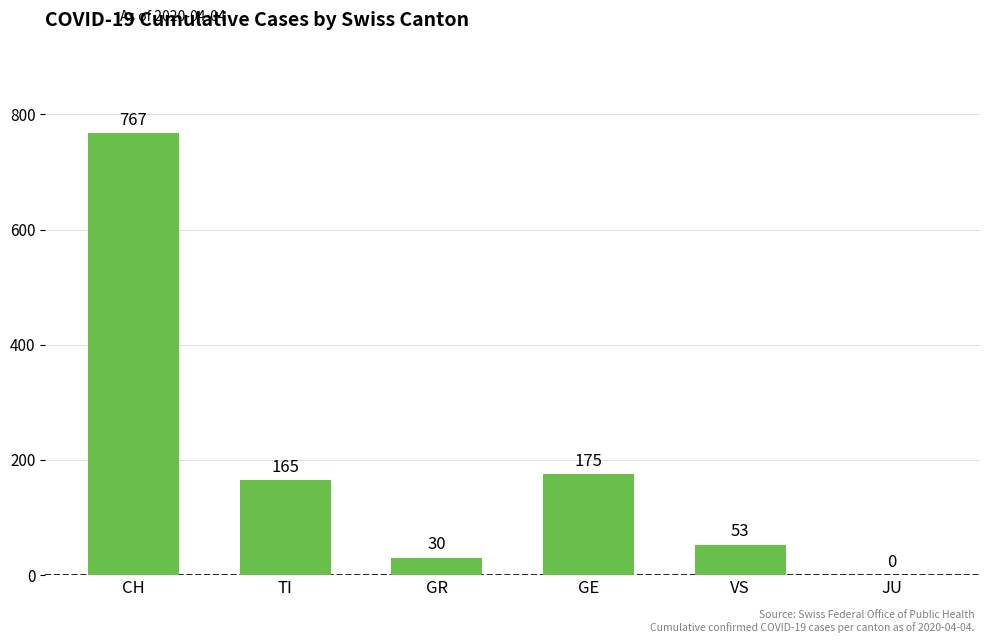

The chart shows a value of 0 at JU. True or false?

True